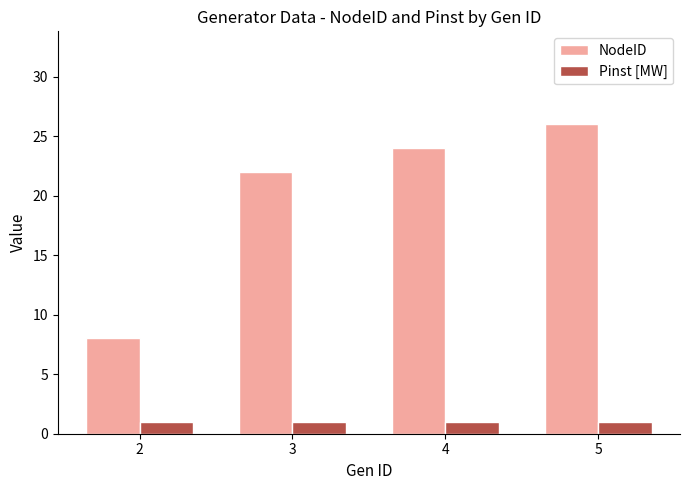

How many bars are there in total?

8